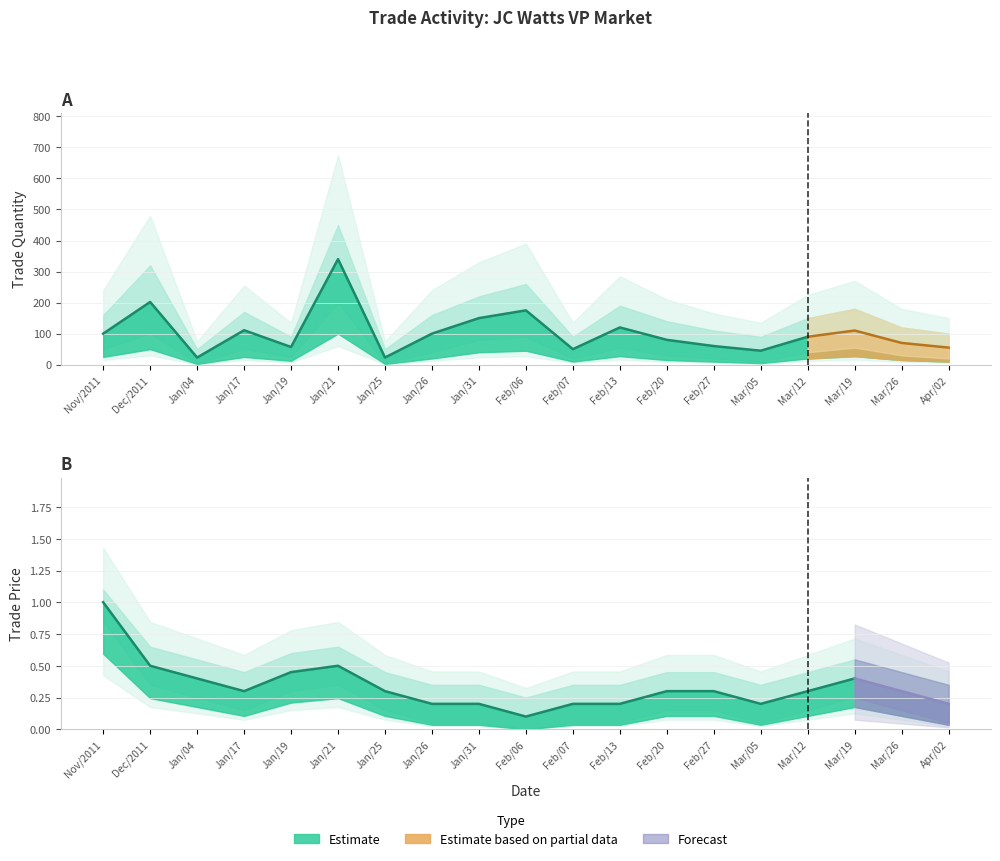

Reading right to left, transcribe all the data shown in this chart.

trade quantity: 55.0	70.0	110.0	90.0	45.0	60.0	80.0	120.0	50.0	175.0	150.0	100.0	23.0	340.0	57.0	111.0	23.0	202.0	100.0
trade price: 0.2	0.3	0.4	0.3	0.2	0.3	0.3	0.2	0.2	0.1	0.2	0.2	0.3	0.5	0.5	0.3	0.4	0.5	1.0